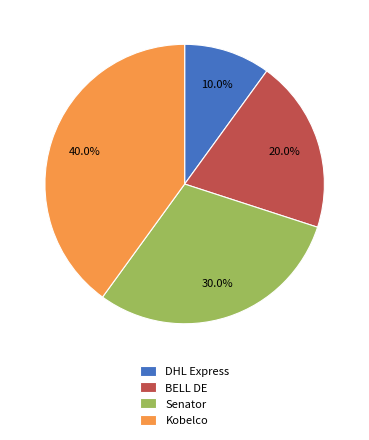

True or false: DHL Express accounts for 3% of the total.

False